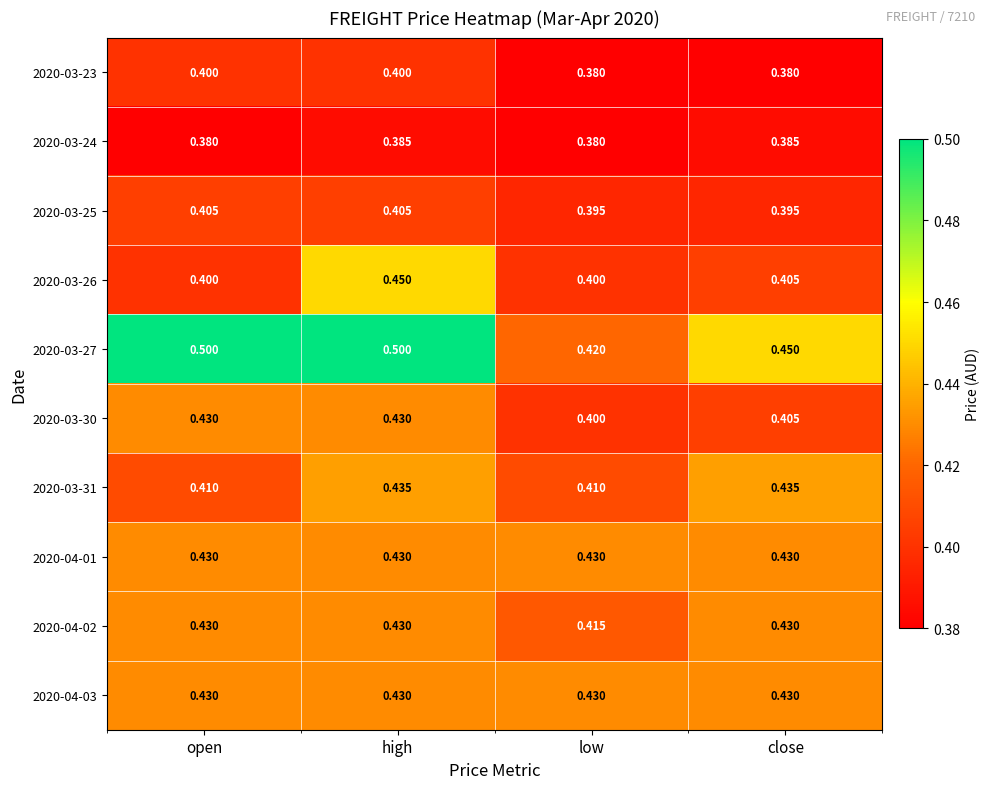

At which category is the sum across all series the highest?

high